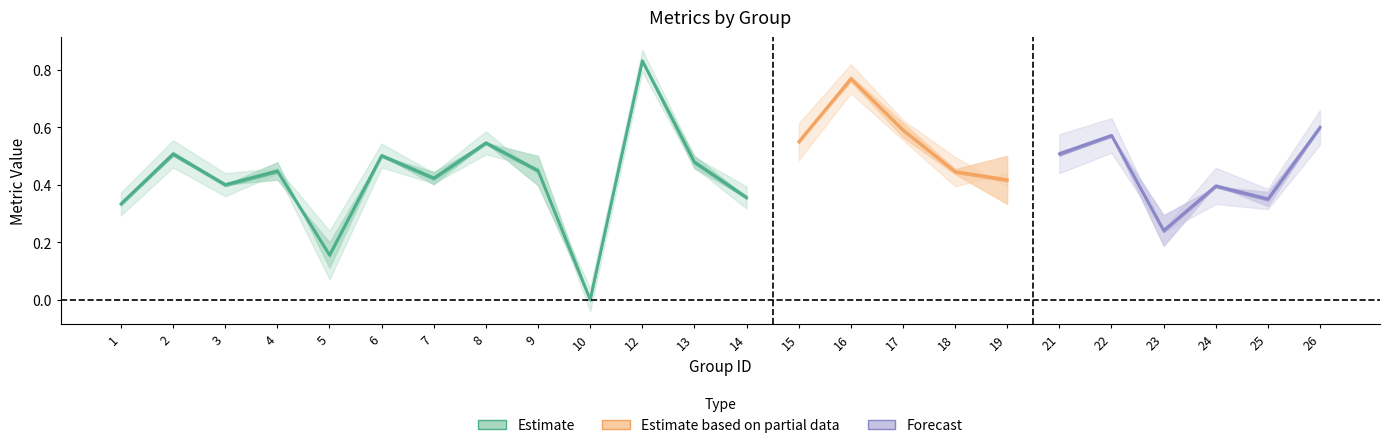

True or false: accuracy has a value of 0.5 at 8.

True